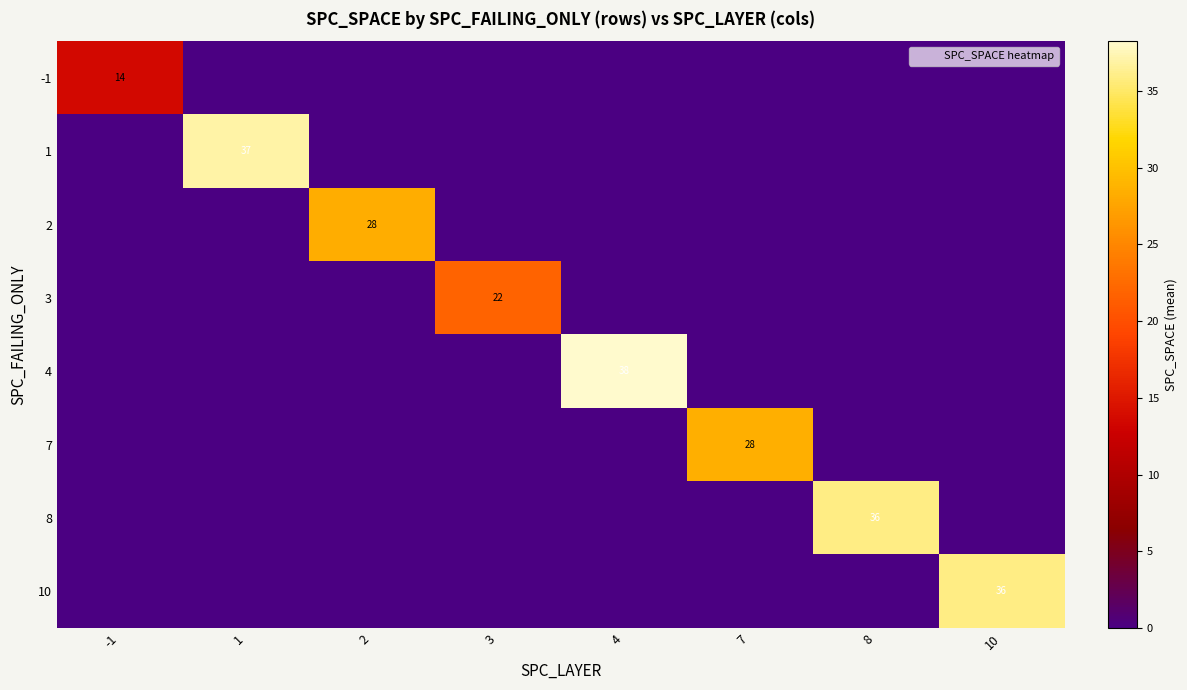

List the labels in order of 4 value, smallest first.

-1, 1, 2, 3, 7, 8, 10, 4